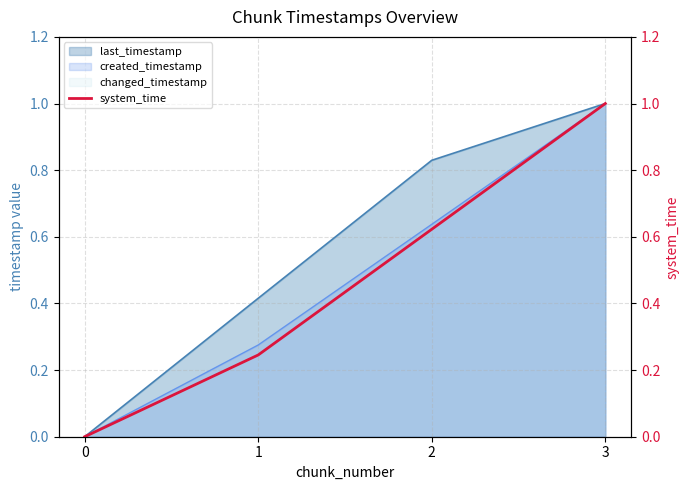

Reading right to left, list all the values displayed in this chart.

3=1.0	2=0.6	1=0.2	0=0.0